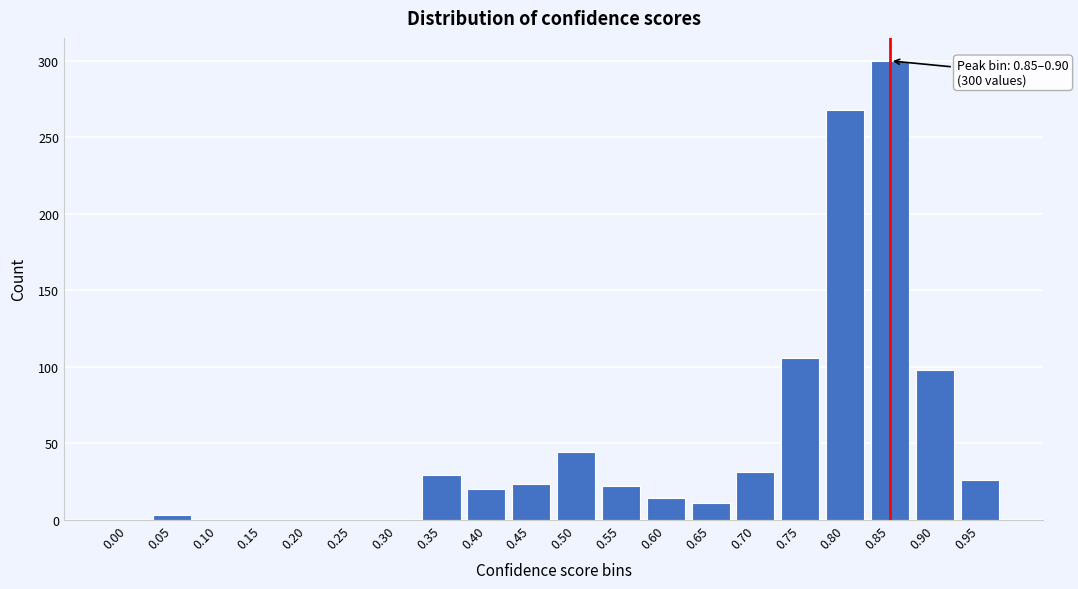

The value at 0.80 is 449. True or false?

False